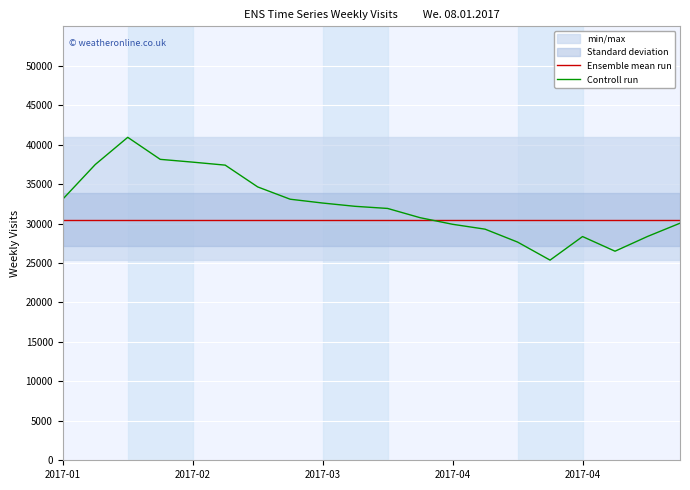

True or false: Controll run and Ensemble mean run intersect in this chart.

True